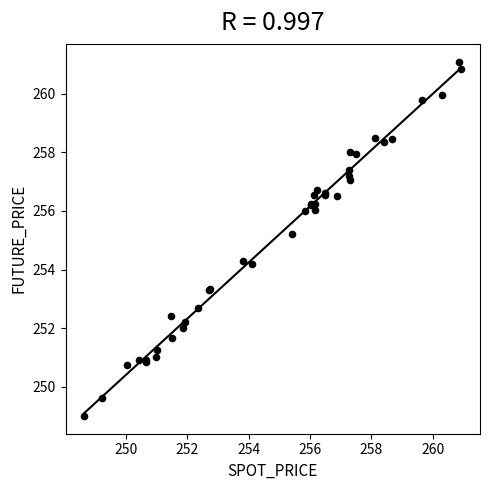

What Y value in the scatter plot is closest to 255?

255.2